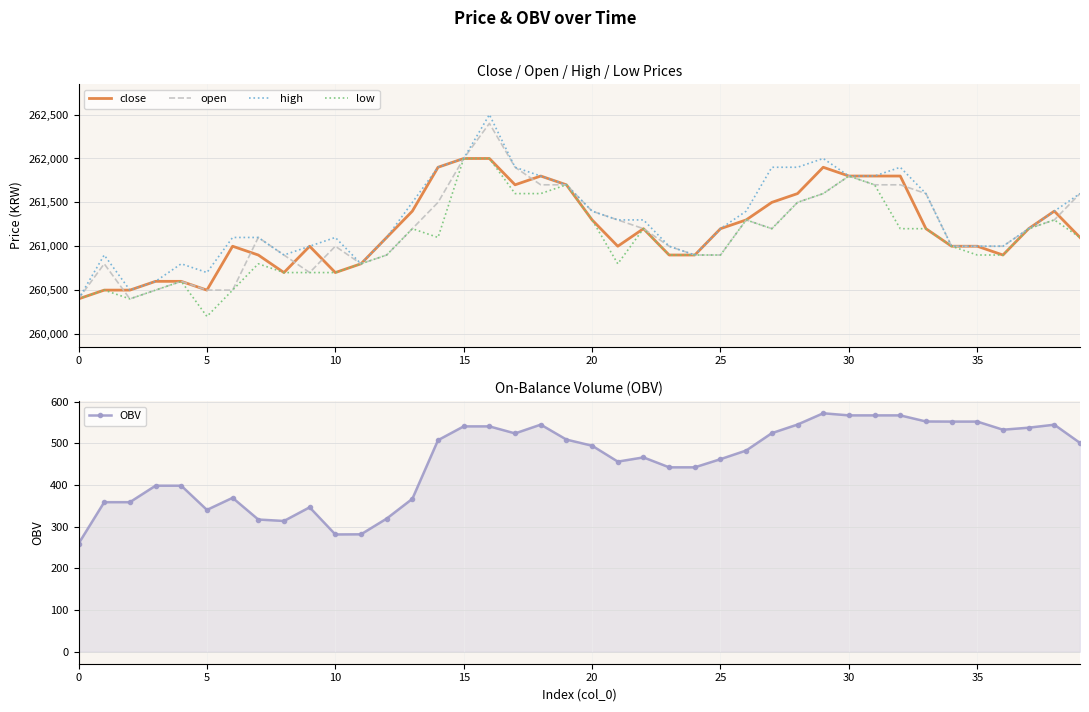

Where is open nearest to the value 261400?

20